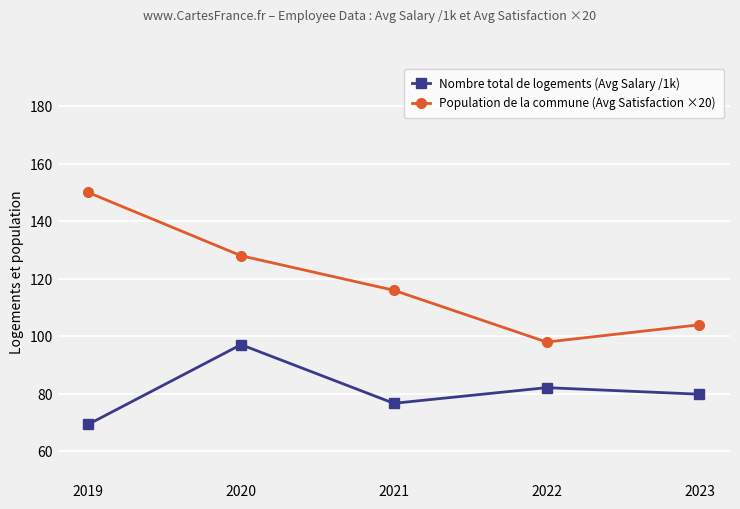

True or false: Population de la commune (Avg Satisfaction ×20) has more than 0 points higher than both neighbors.

False